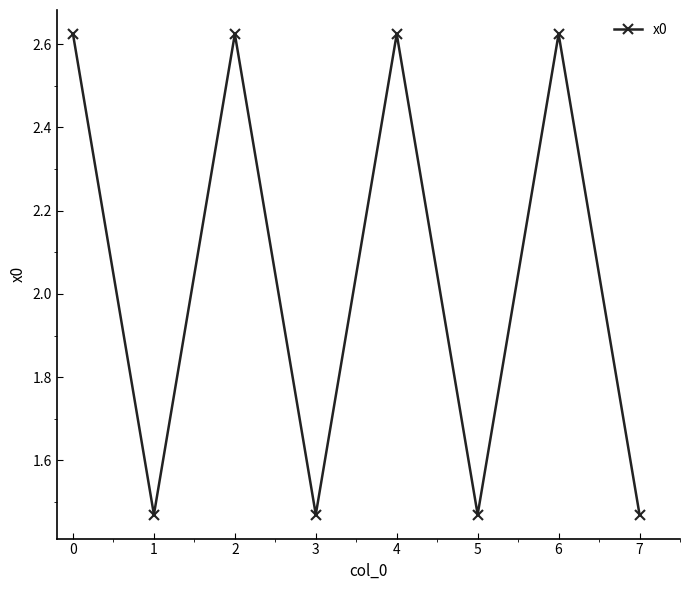

The chart shows a value of 3.5 at 1. True or false?

False